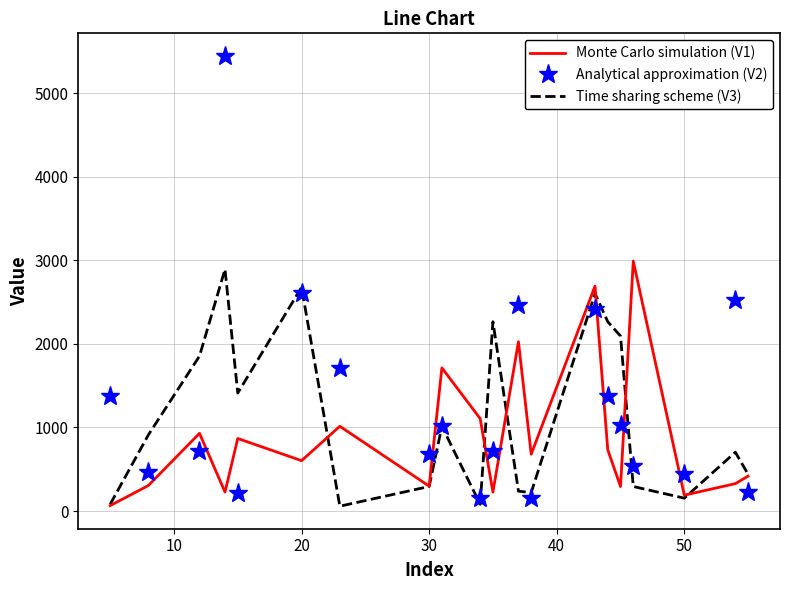

True or false: Analytical approximation (V2) and Monte Carlo simulation (V1) intersect in this chart.

True